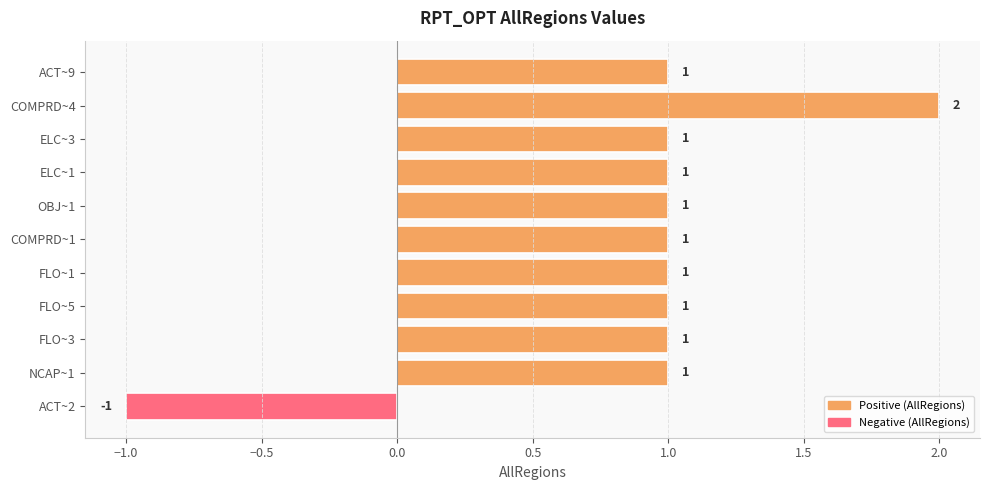

Is it true that the value at ACT~9 is 0?

False